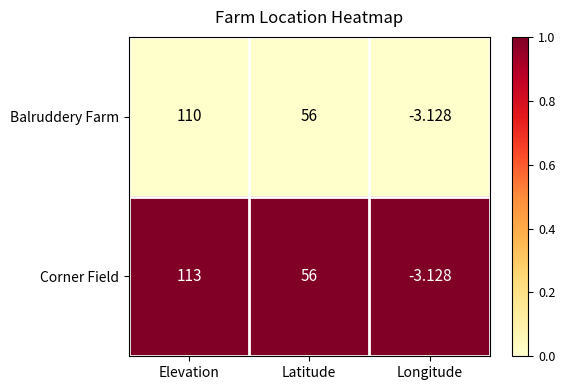

At how many categories does at least one series exceed 0?

2